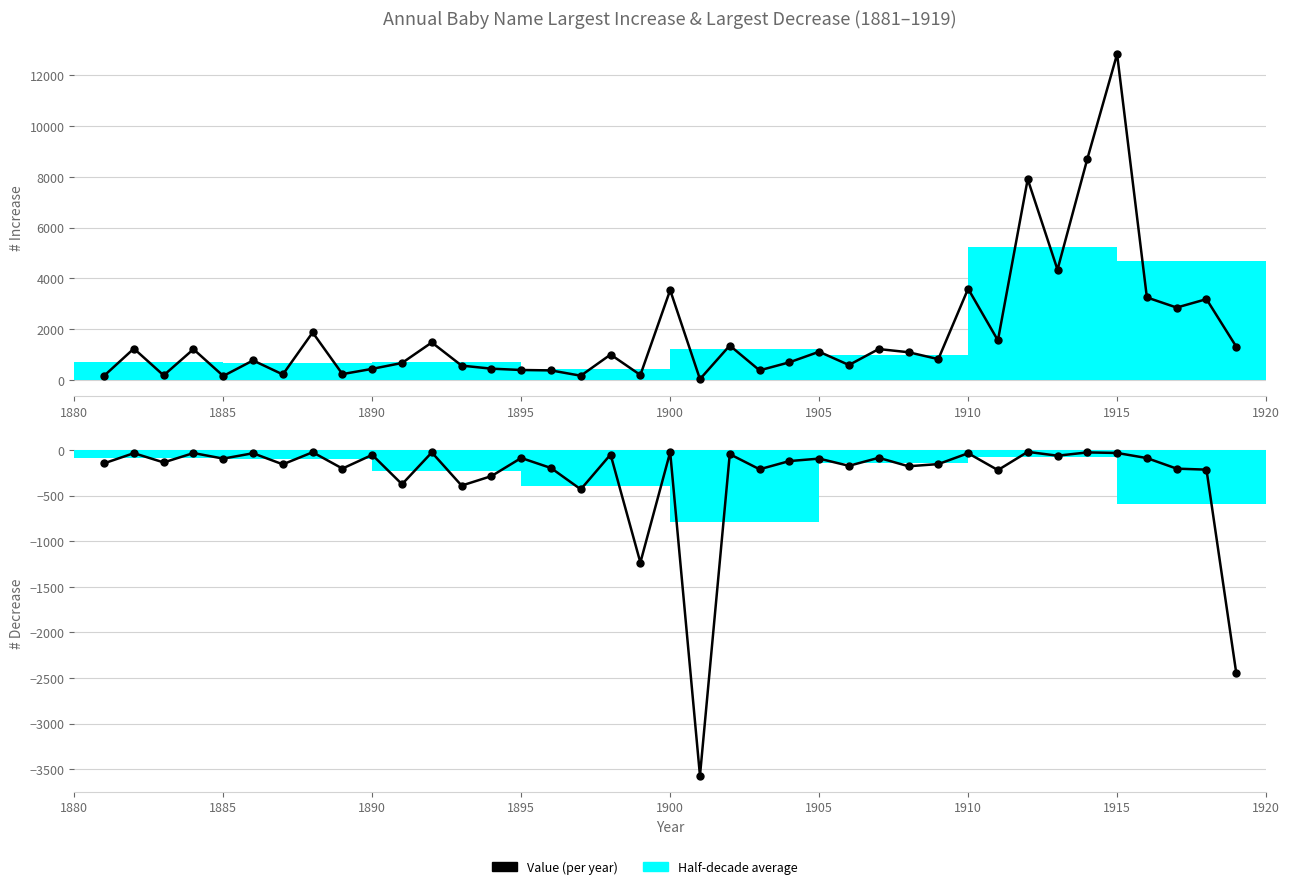

The value of Largest Decrease at 22 is -312. True or false?

False